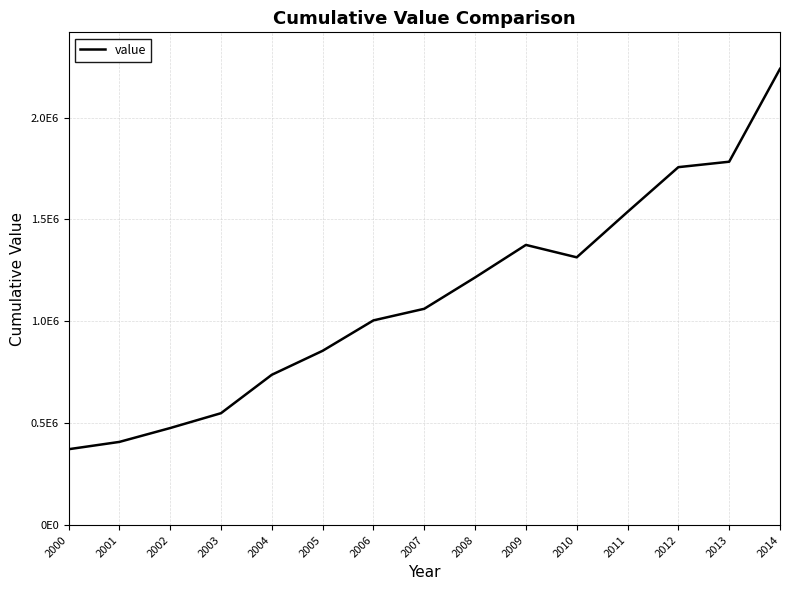

Does the chart have visible grid lines?

Yes